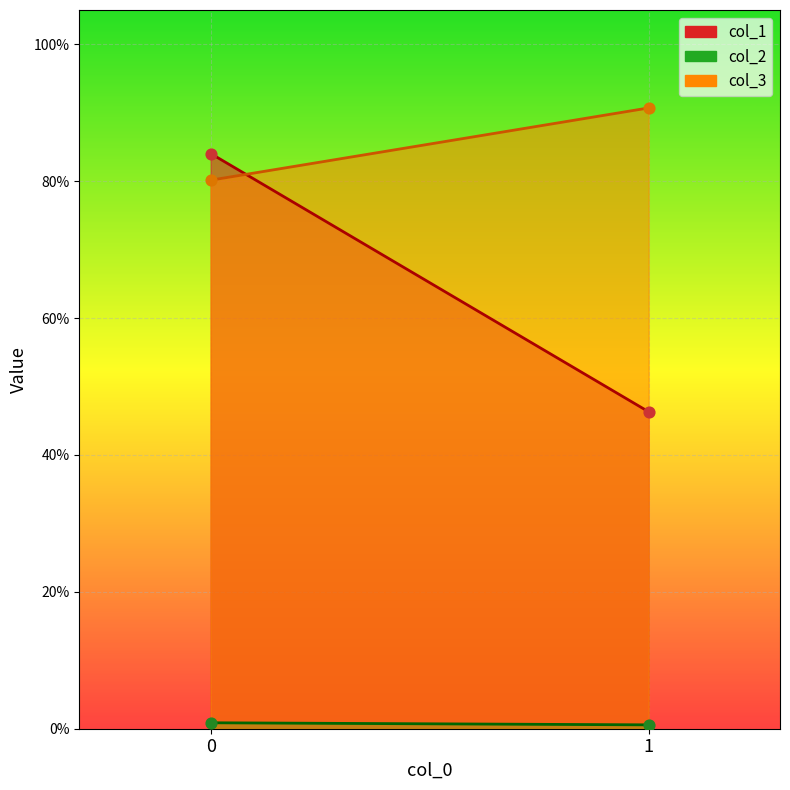

What are all the series names shown in the legend?

col_1, col_2, col_3